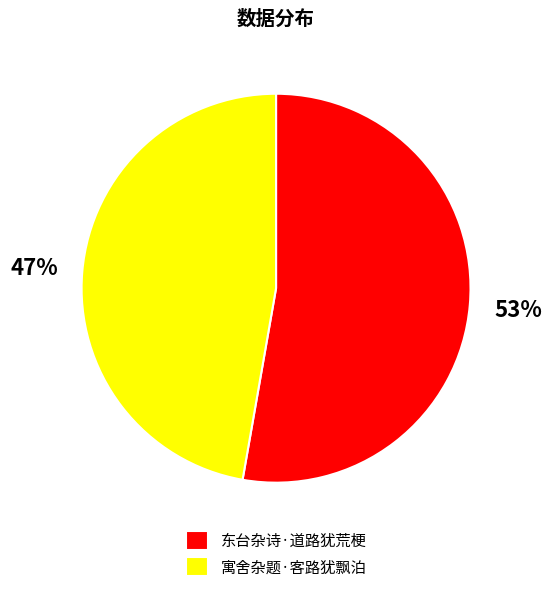

Count the number of slices in the pie.

2